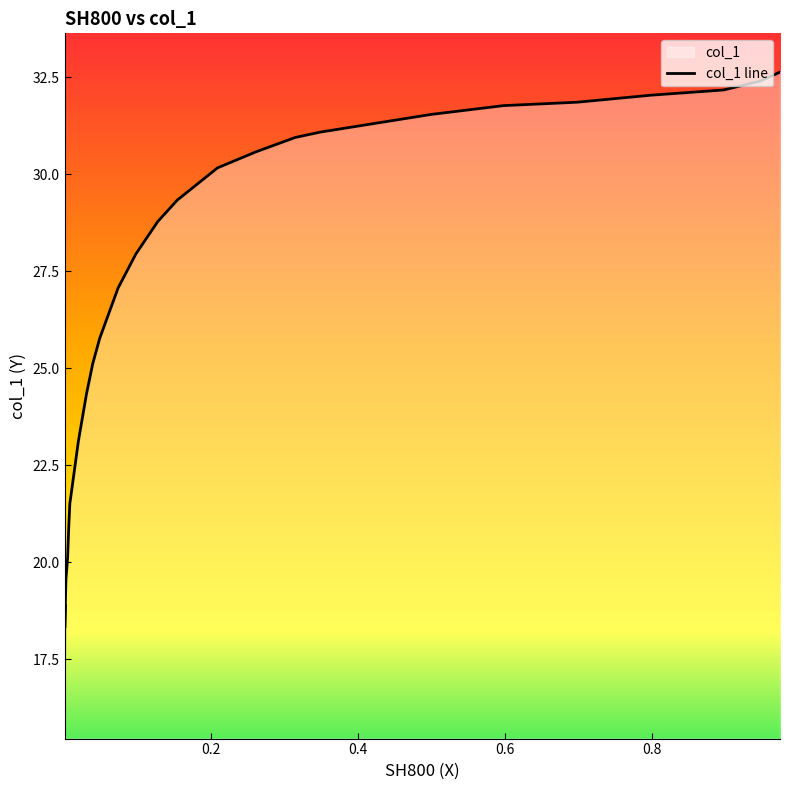

What is the sum of all y values?

694.5